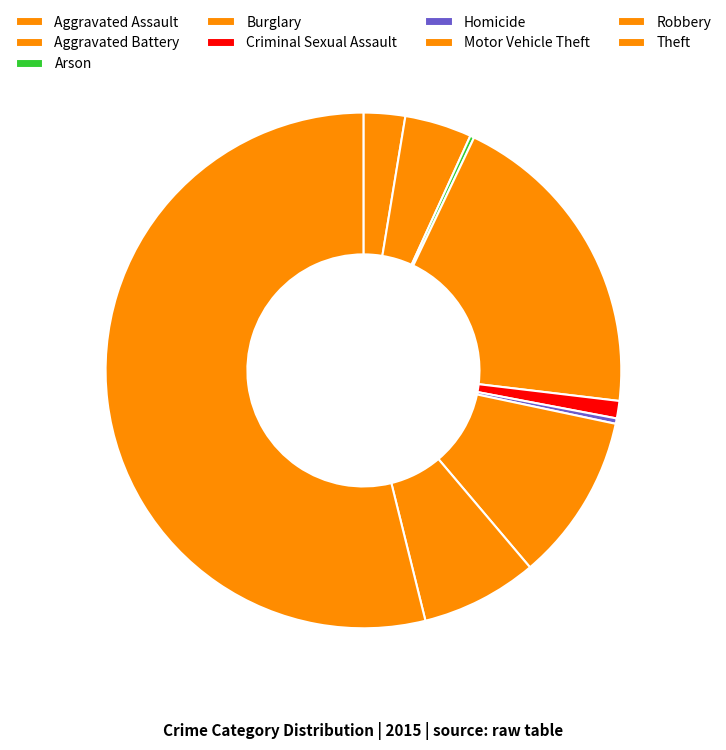

What is the ratio of the value at Theft to the value at Burglary?

2.7